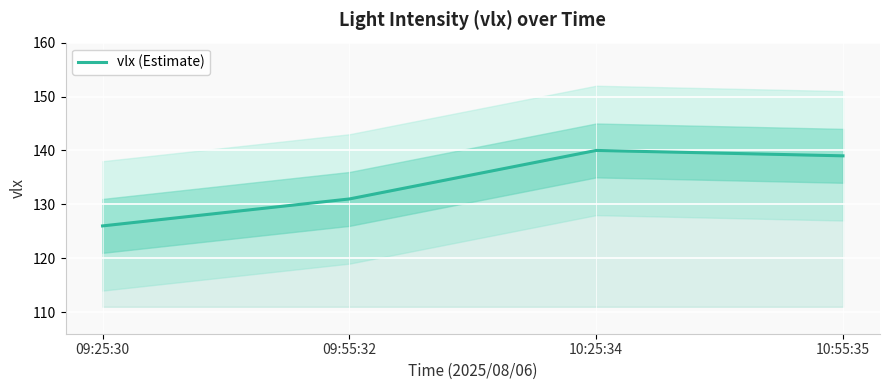

What is the difference between the second highest and minimum values?

13